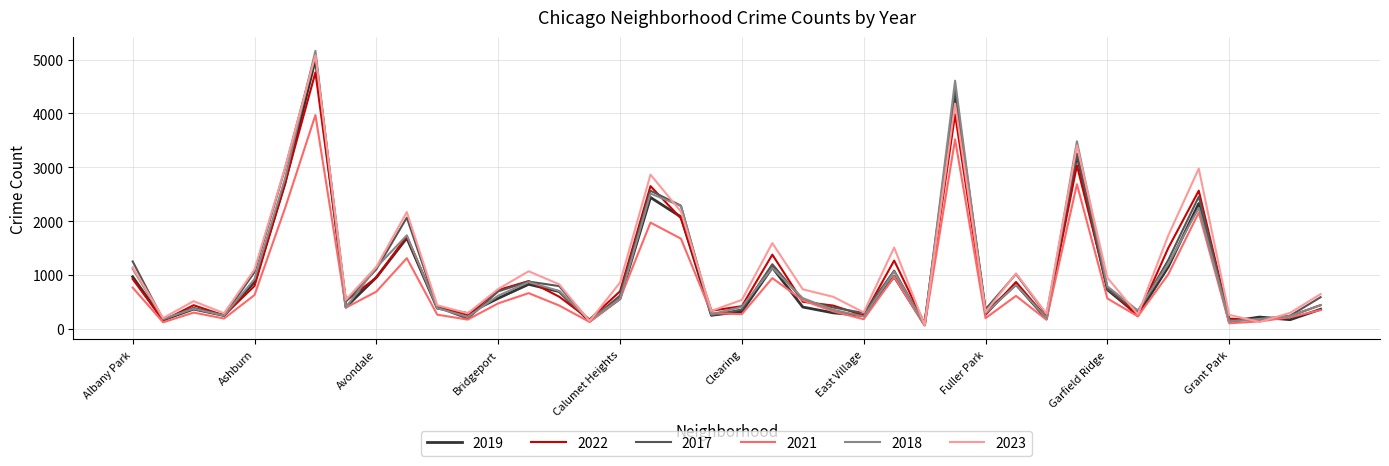

What is the greatest value displayed?

5163